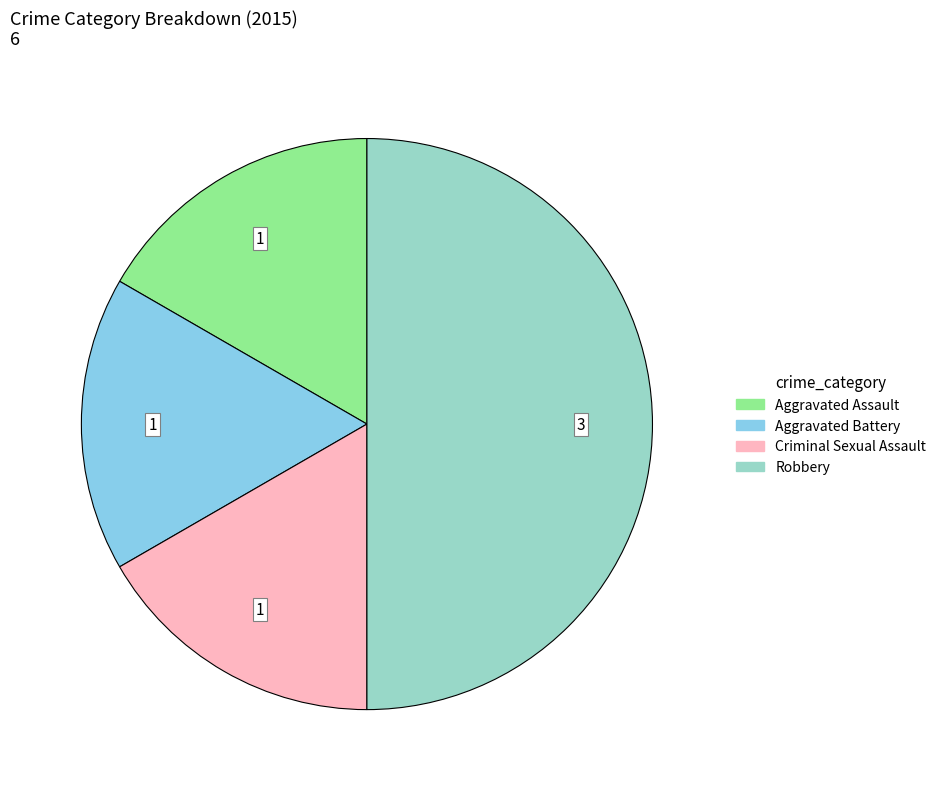

What is the ratio of the value at Criminal Sexual Assault to the value at Aggravated Assault?

1.0